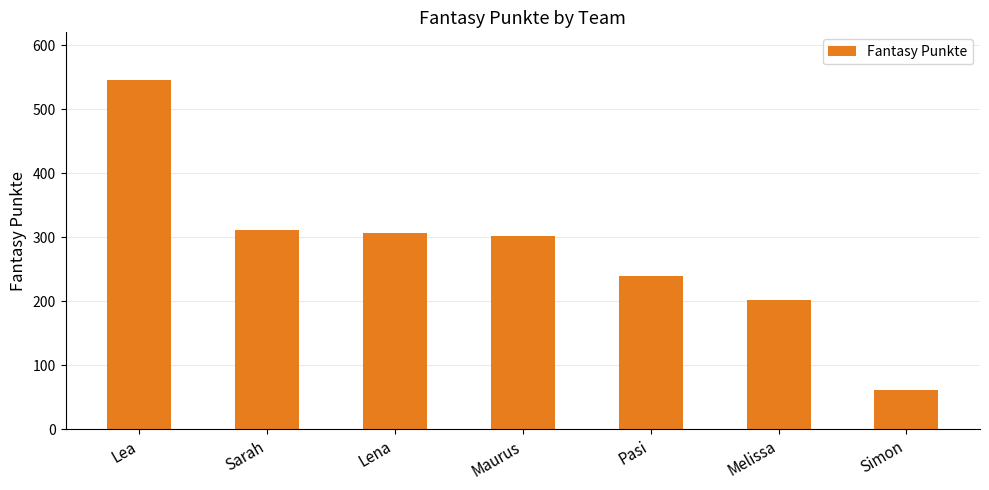

True or false: the data shows 61 at Simon.

True